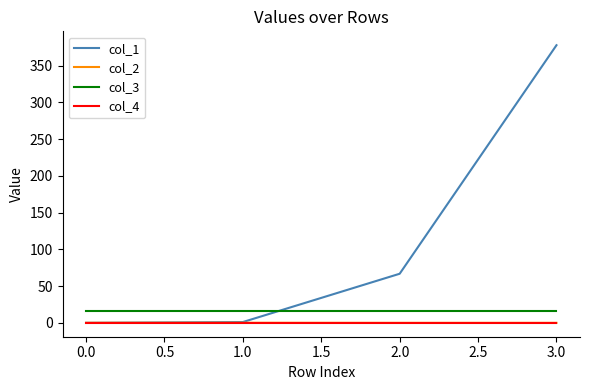

True or false: col_3 and col_2 intersect in this chart.

False